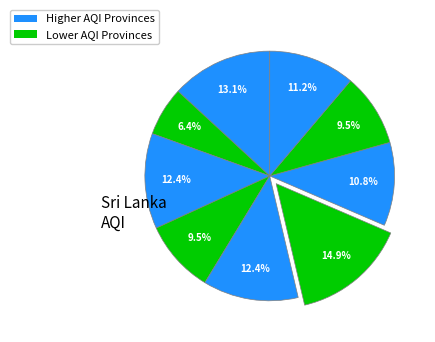

How many slices are in this pie chart?

9